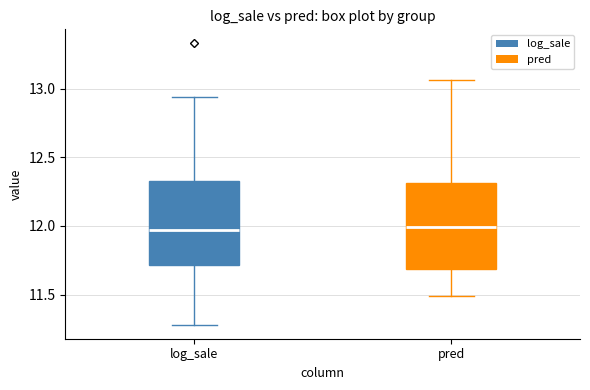

Where is the upper edge of the box for pred on the y-axis? The values are not printed on the chart, so give them approximately, as read against the axis.

12.30